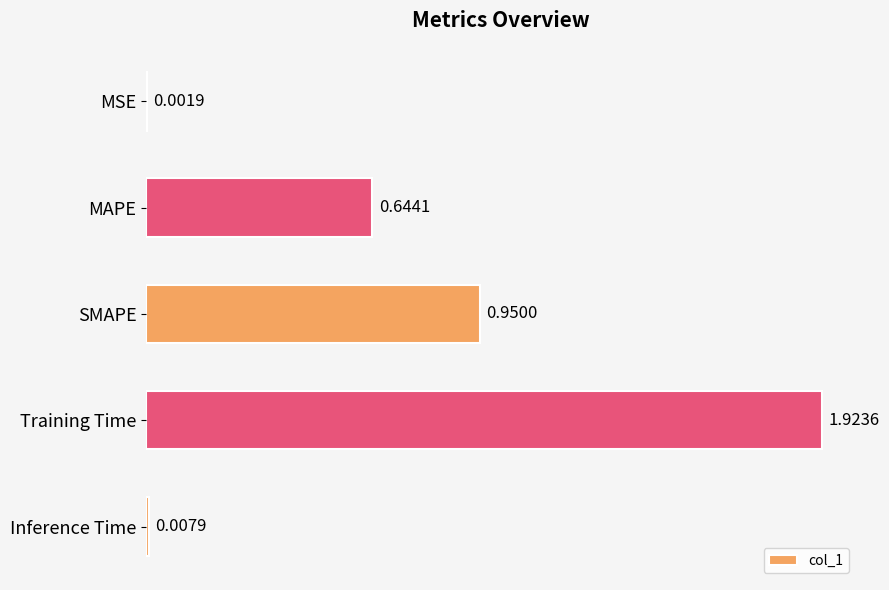

Which category has the highest value across all series?

Training Time